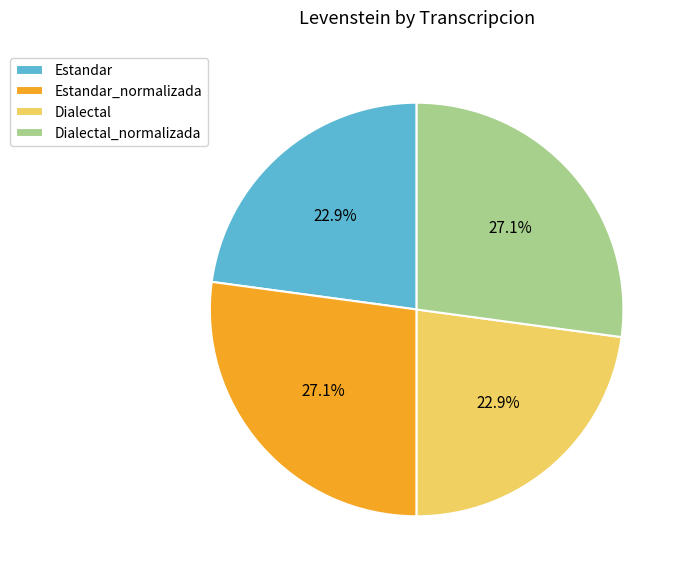

To the nearest percent, what percentage of the pie is Estandar_normalizada?

27%